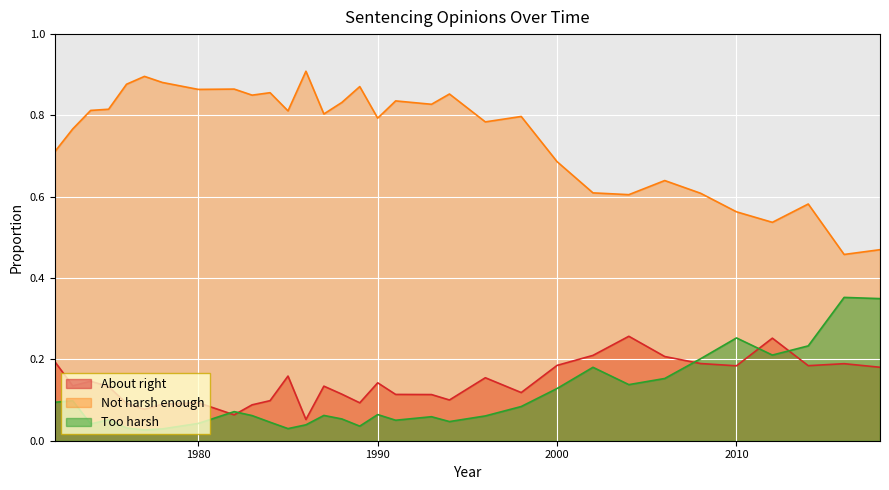

How many About right values are between 0 and 1?

32